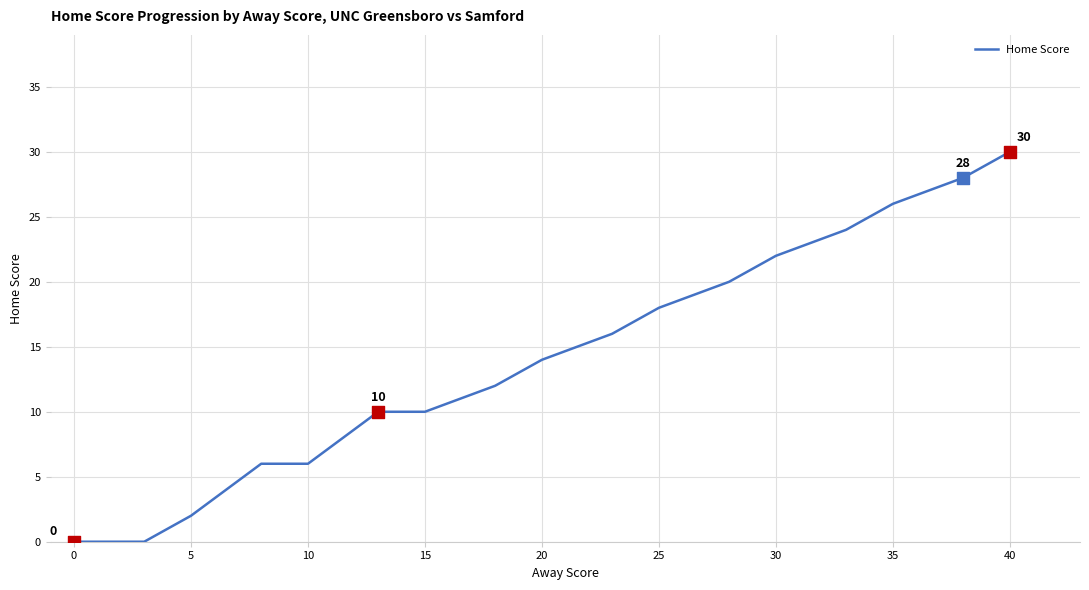

What is the greatest value displayed?

30